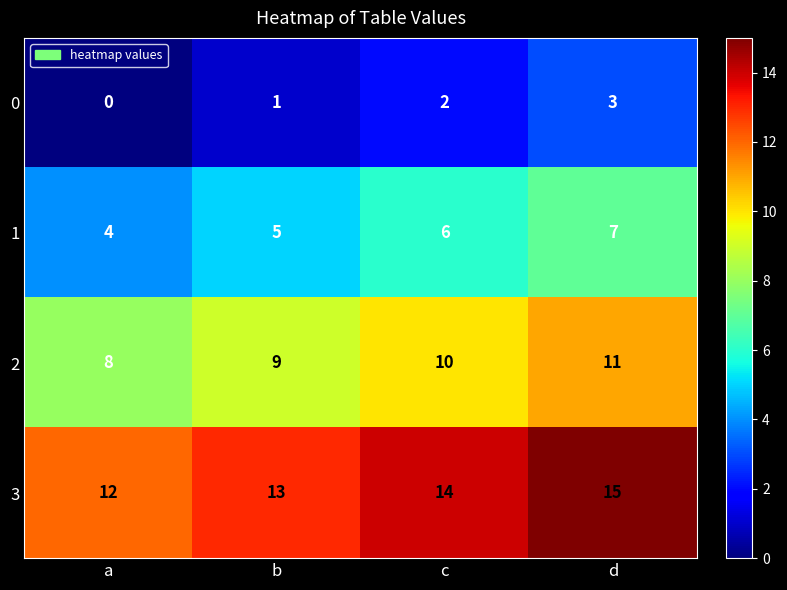

At which label is 1 closest to 5?

b